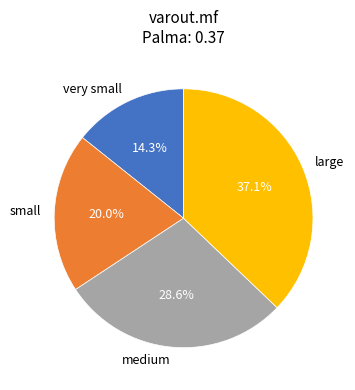

Between small and medium, which is larger?

medium